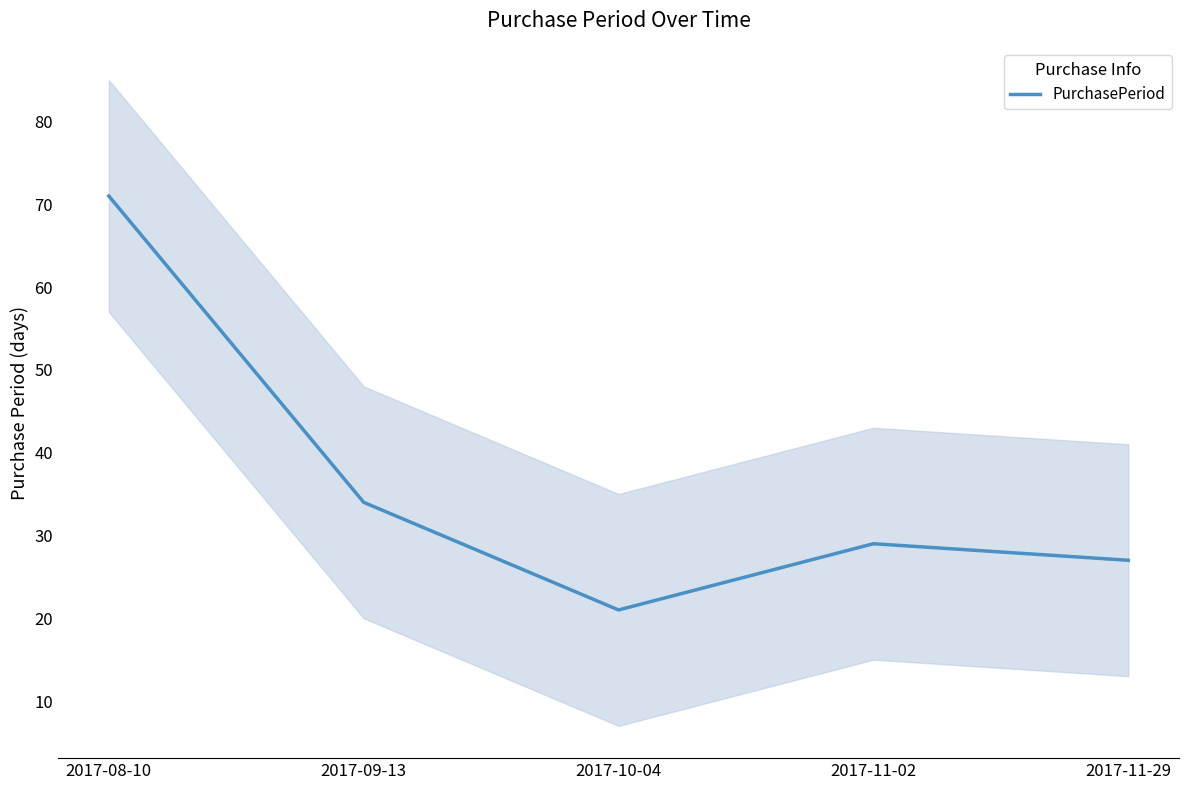

List the labels in order of value, largest first.

2017-08-10, 2017-09-13, 2017-11-02, 2017-11-29, 2017-10-04